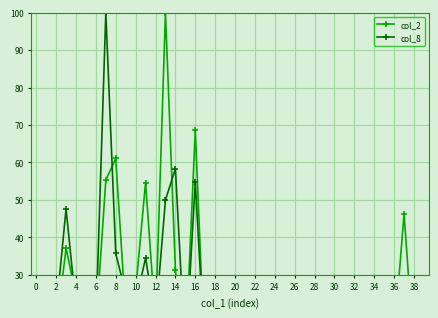

What is the difference between the maximum and minimum values in the col_2 series?

100.0